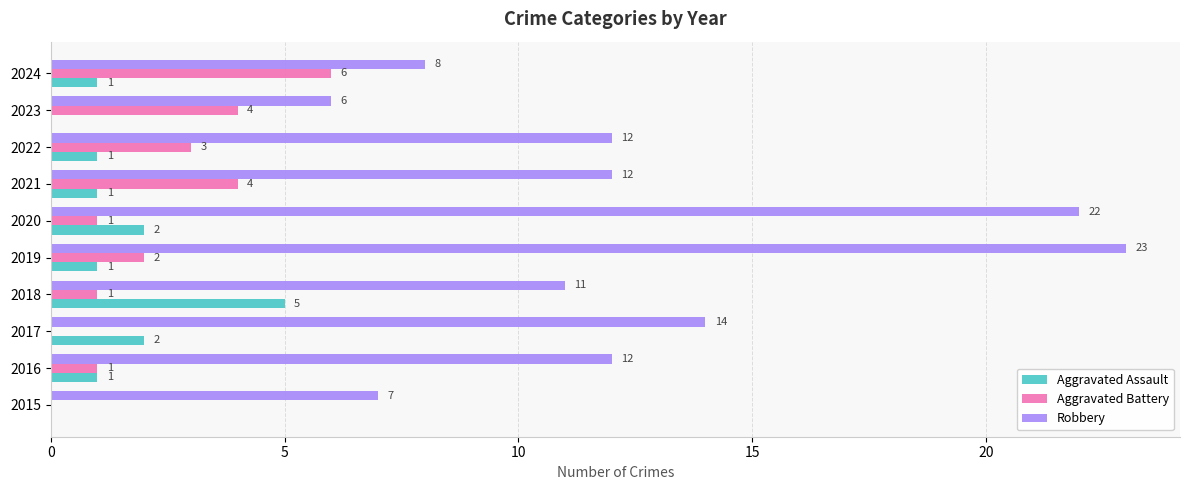

How many data points does each series have?

10